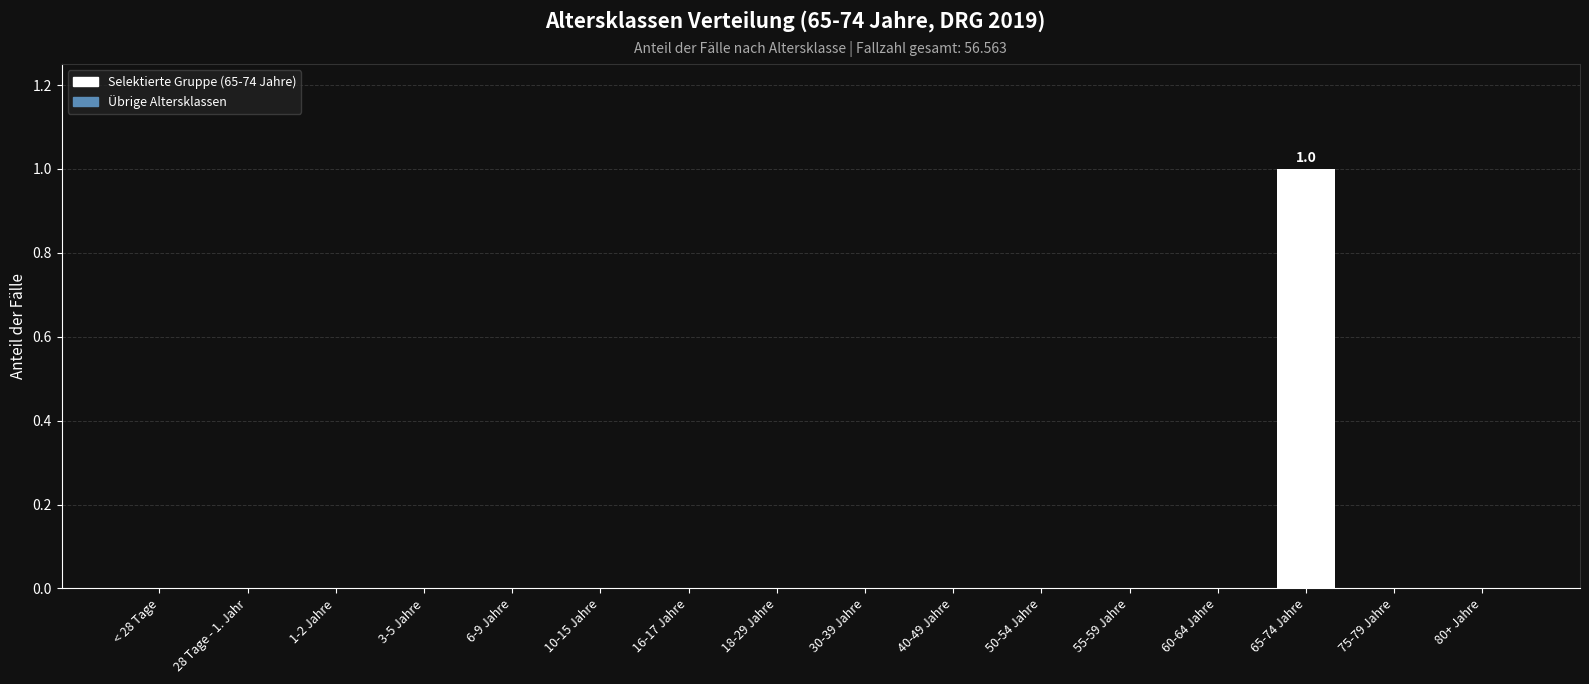

Count the number of categories in the chart.

16